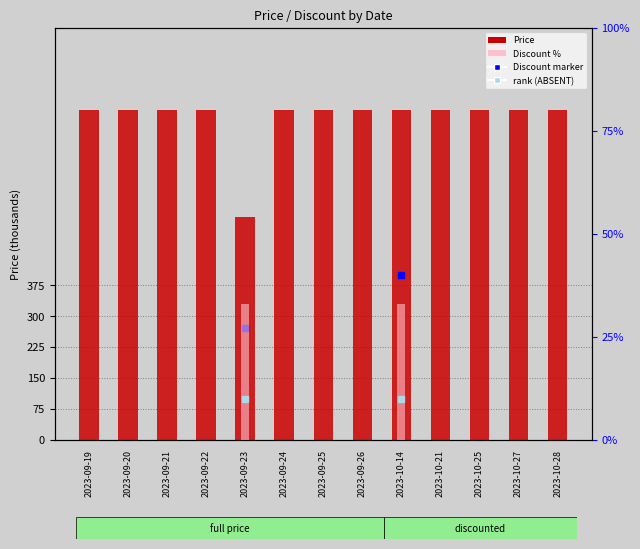

What position from the right is 2023-09-20?

12